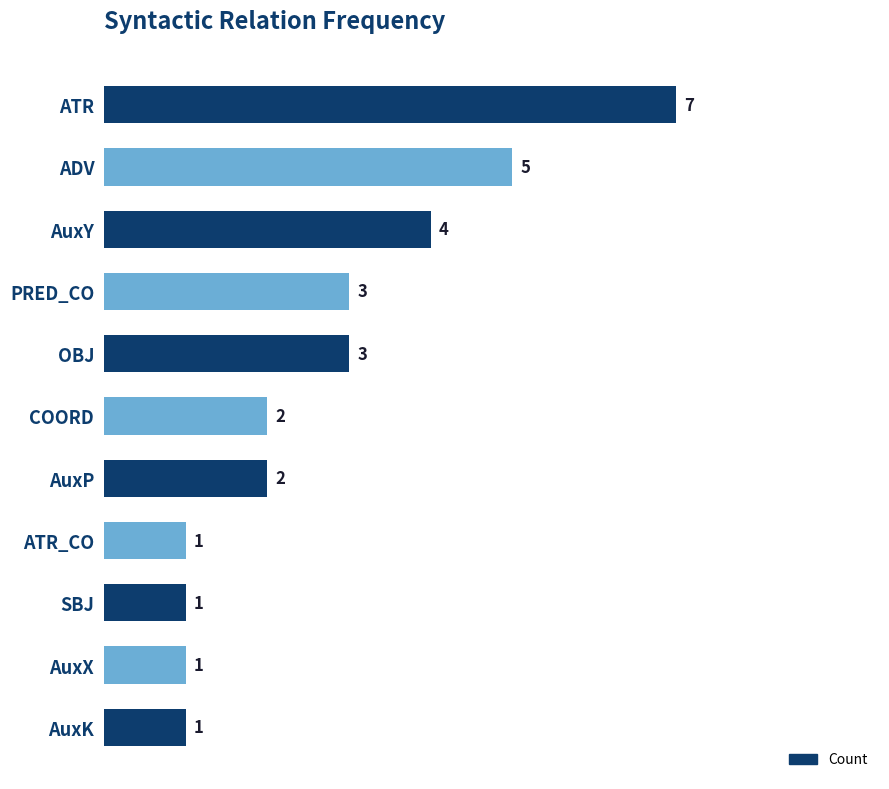

What is the minimum value shown in the chart?

1